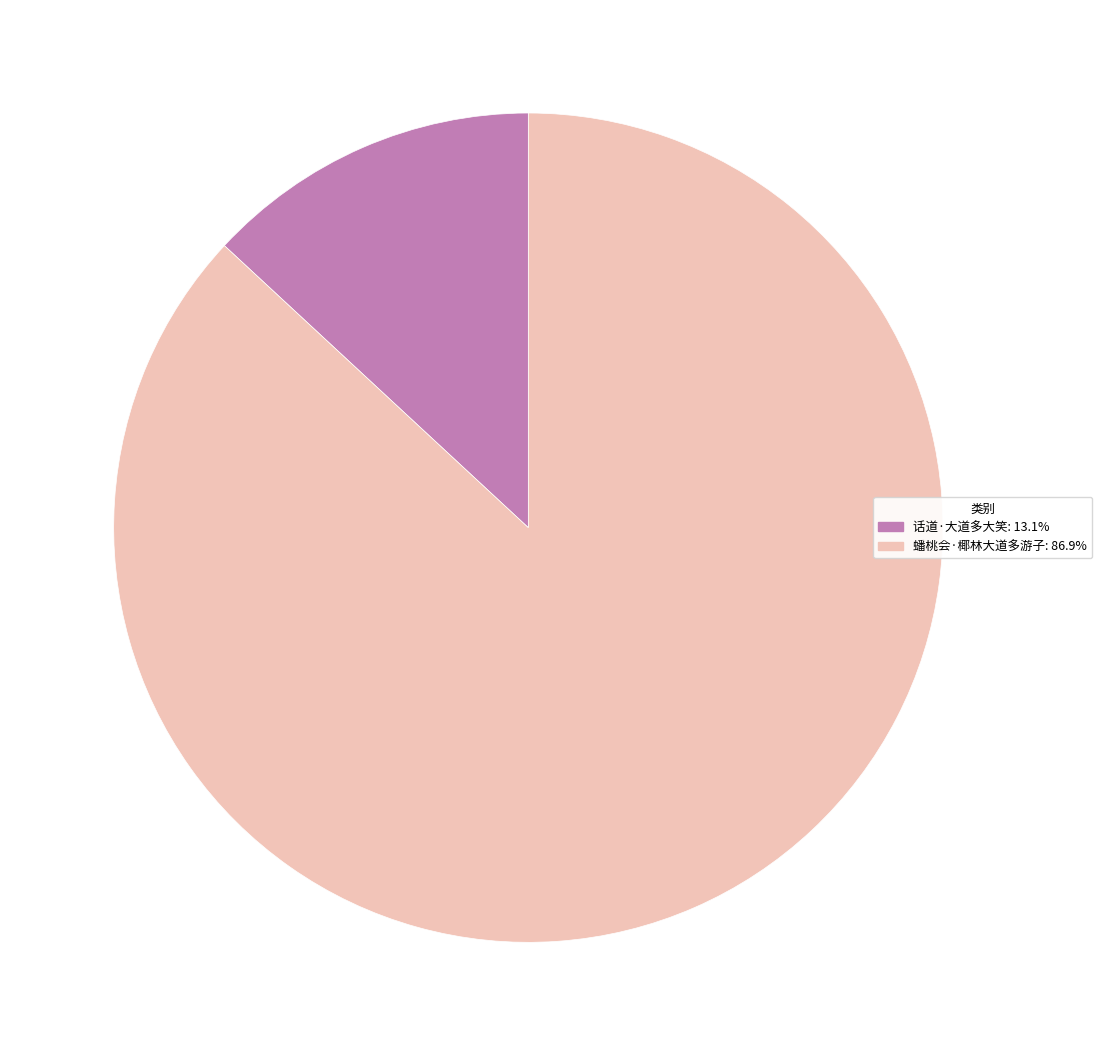

Between 话道·大道多大笑 and 蟠桃会·椰林大道多游子, which is larger?

蟠桃会·椰林大道多游子